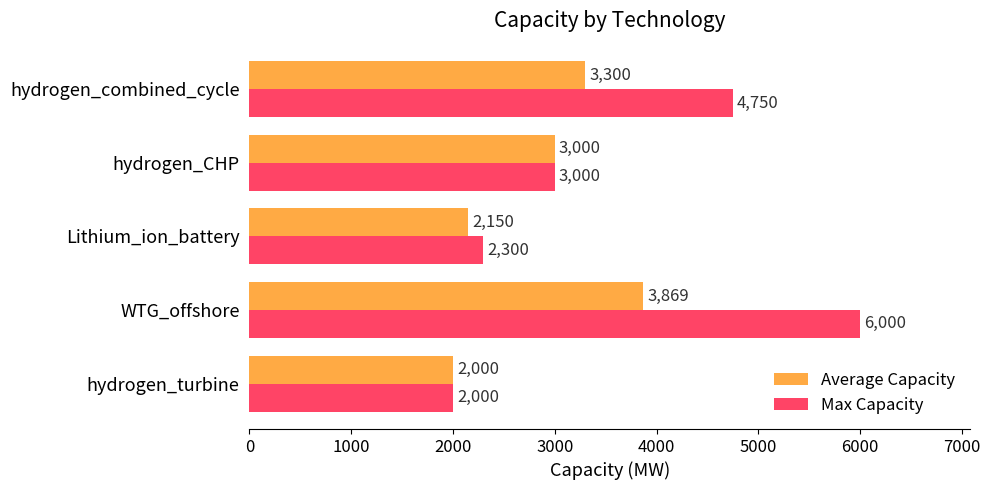

How many distinct data groups are displayed?

2